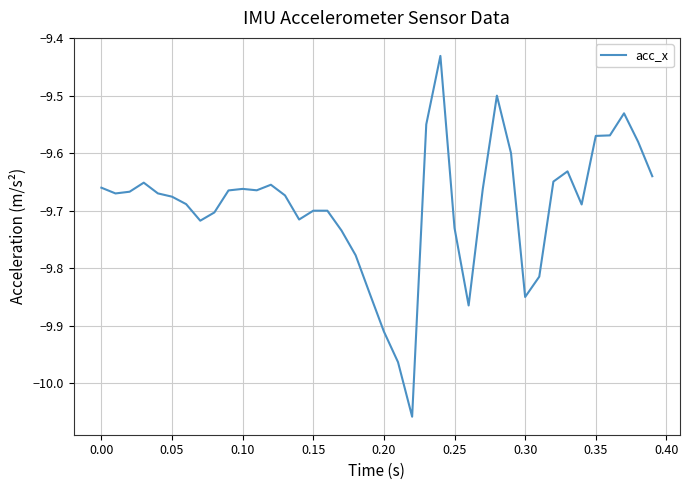

What is the difference between the maximum and minimum values?

0.6